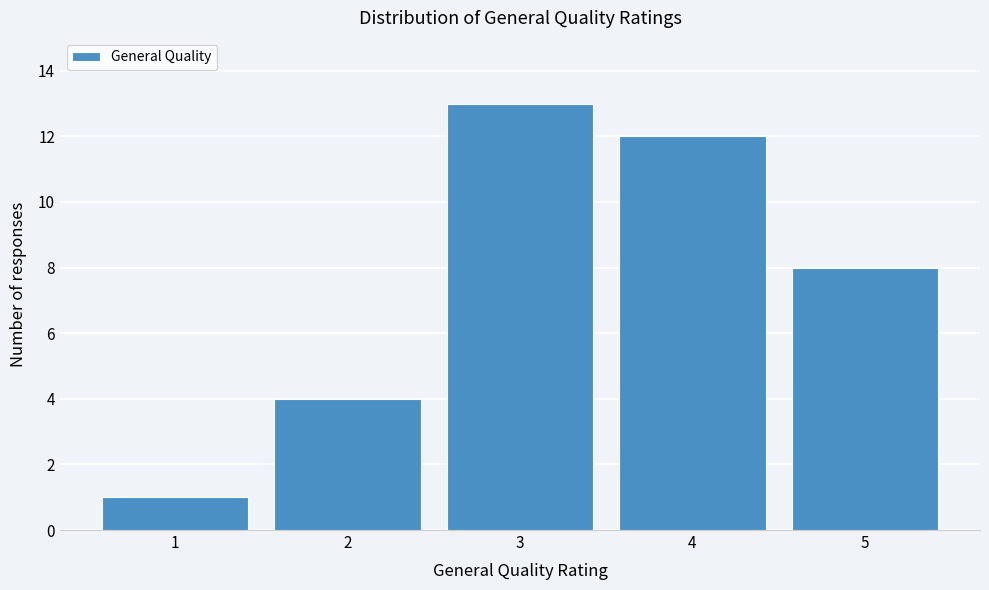

Over which range of the x-axis is the bar tallest?

2.5 to 3.5